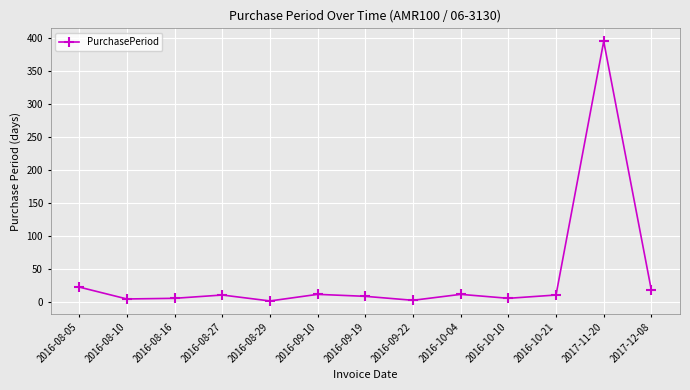

Is it true that the value at 2017-11-20 is 395?

True